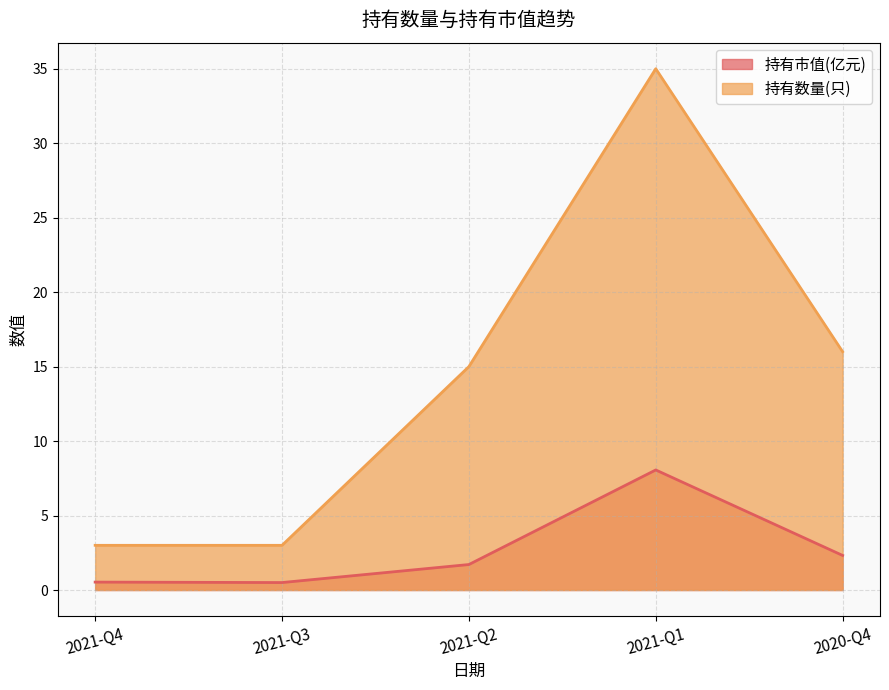

True or false: 持有市值(亿元) and 持有数量(只) cross at least once.

False